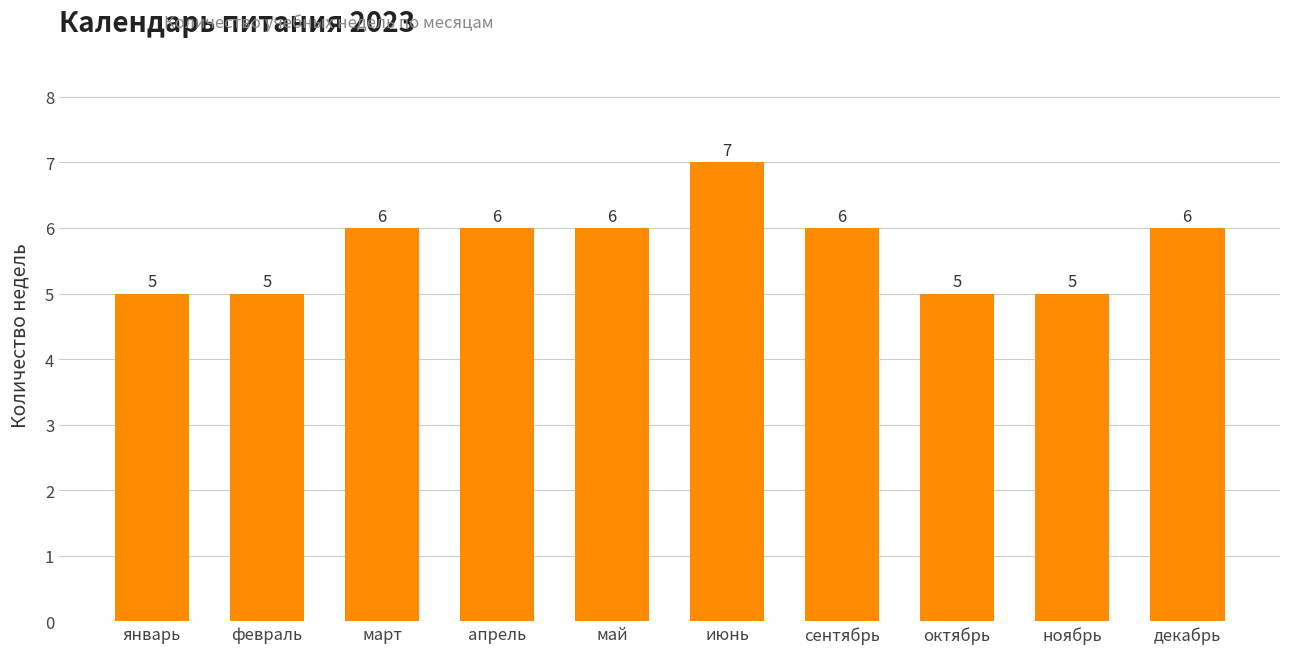

What is the minimum value shown in the chart?

5